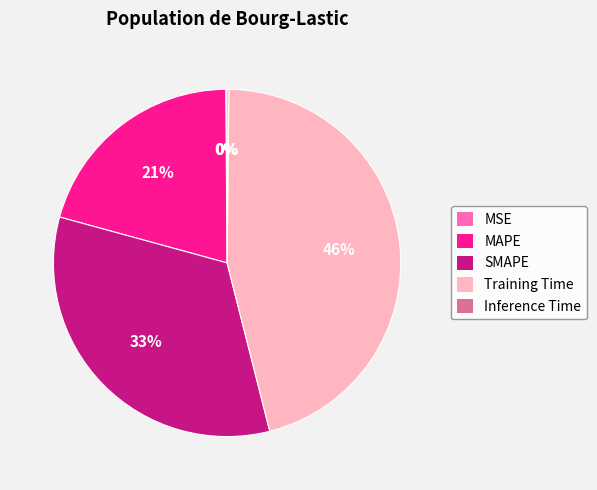

Is there any slice that represents more than half of the pie?

No